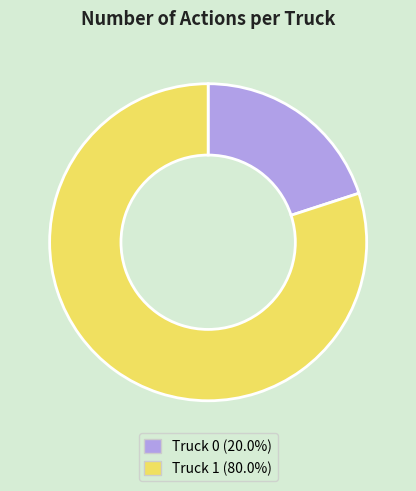

Which slice is the largest?

Truck 1